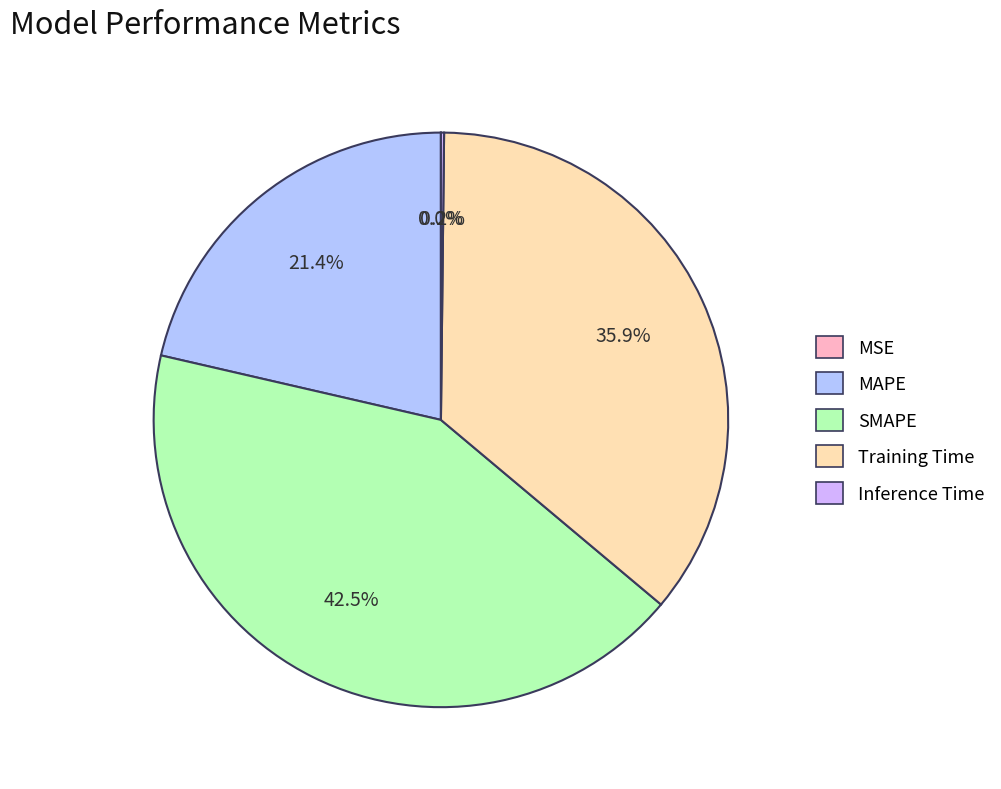

Combined, what portion of the pie is MAPE and MSE?

21.4%